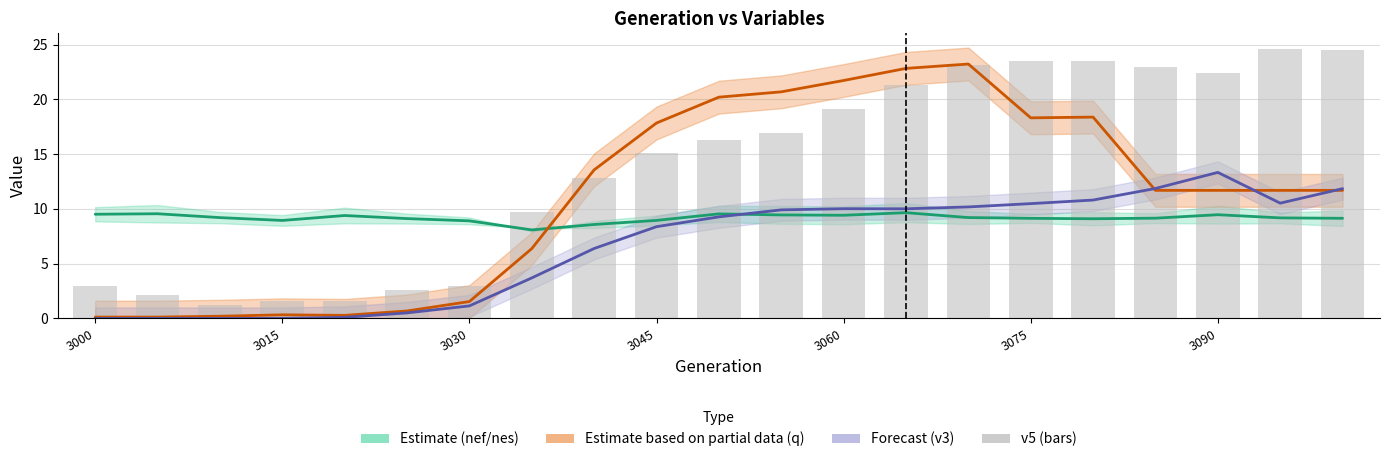

Reading left to right, list all the values displayed in this chart.

nef+nes midline: 9.5	9.6	9.2	8.9	9.4	9.1	8.9	8.1	8.6	8.9	9.5	9.4	9.4	9.7	9.2	9.1	9.1	9.2	9.5	9.2	9.1
q: 0.1	0.1	0.2	0.3	0.3	0.7	1.5	6.4	13.6	17.8	20.2	20.7	21.7	22.8	23.2	18.3	18.4	11.7	11.7	11.7	11.7
v3: 0.0	0.0	0.0	0.0	0.1	0.5	1.1	3.7	6.4	8.4	9.3	9.9	10.0	10.0	10.2	10.5	10.8	11.9	13.3	10.5	11.8
v5 bars: 3.0	2.2	1.3	1.6	1.6	2.6	2.9	9.7	12.8	15.1	16.3	16.9	19.1	21.3	23.1	23.5	23.5	22.9	22.4	24.6	24.5